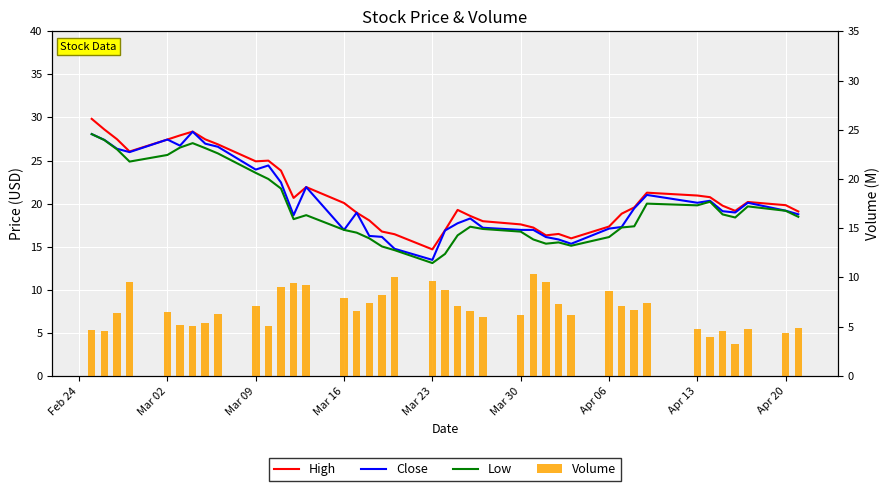

Is the value of Volume at 27 greater than the value of Low at 26?

No